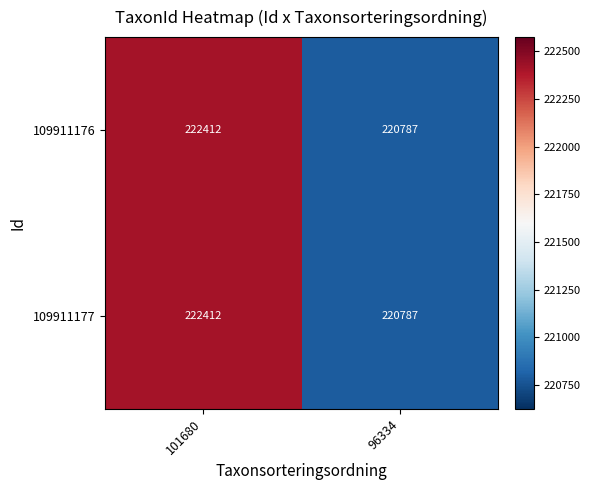

What is the sum of all 109911176 values?

443199